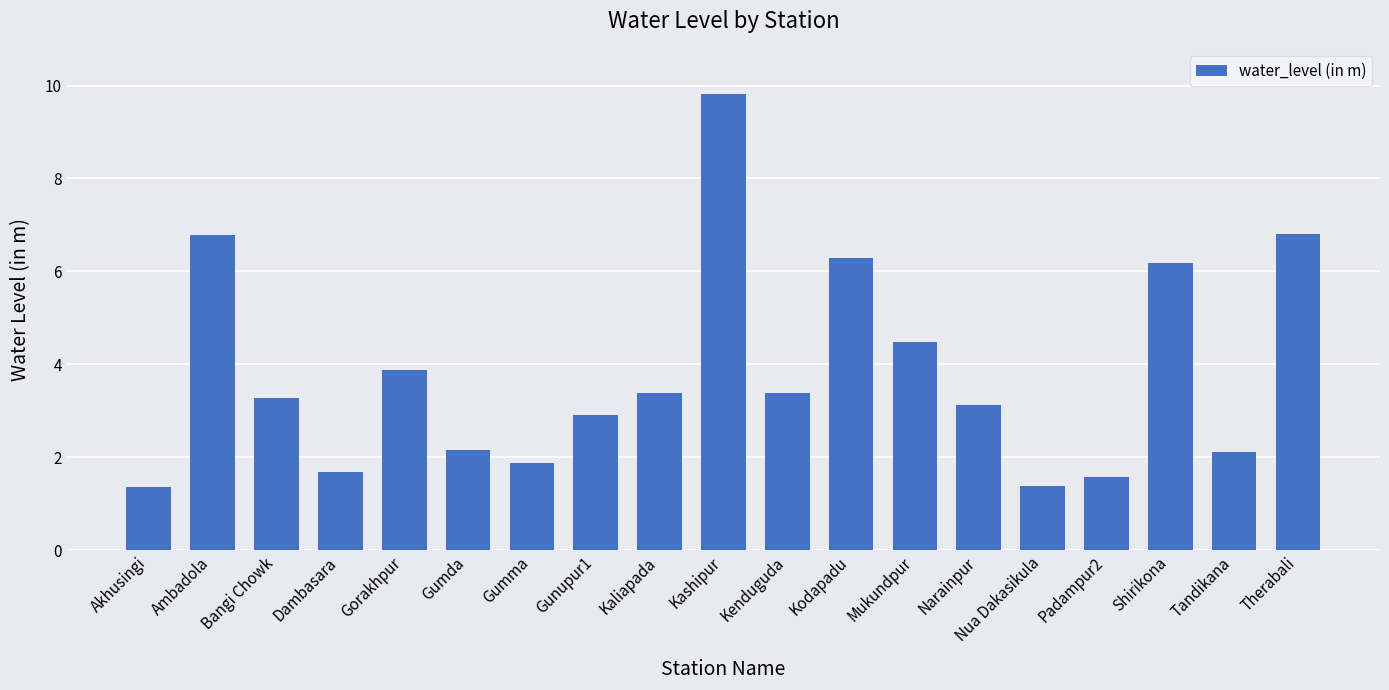

Read the value at Gumda.

2.2